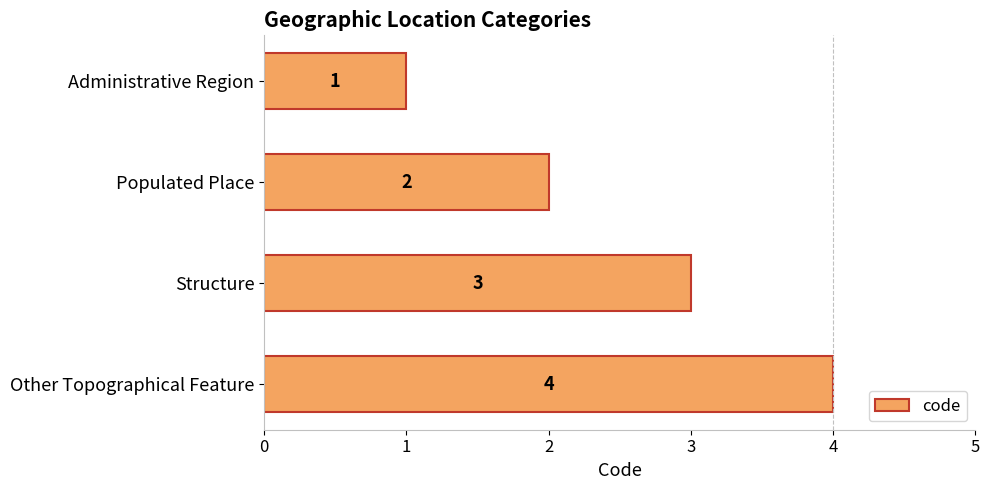

What is the change in value from Administrative Region to Populated Place?

+1